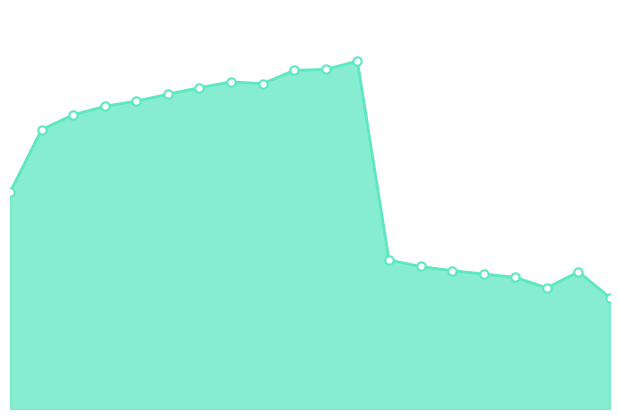

How many interior local peaks (higher than both neighbors) does the data have?

3